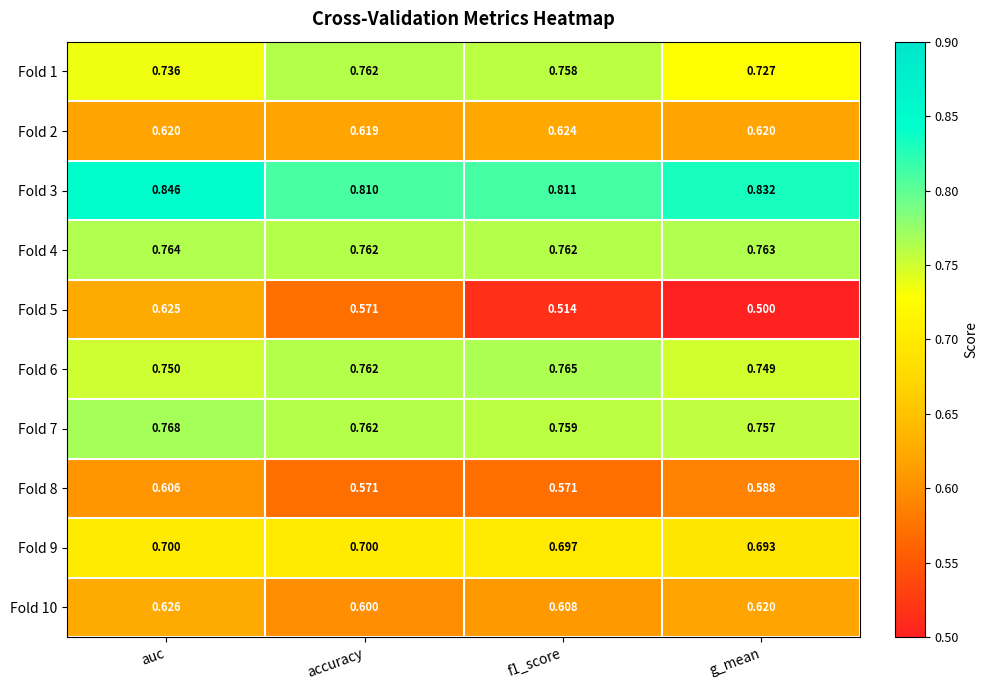

Where is Fold 1 nearest to the value 0?

g_mean